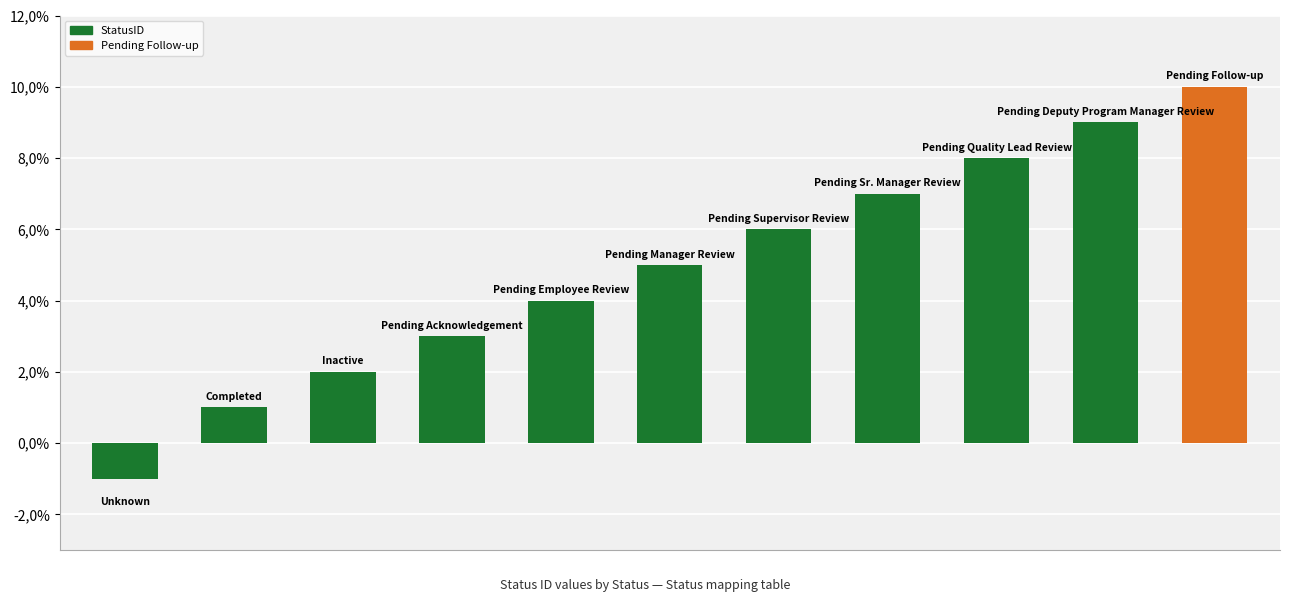

What is the greatest value displayed?

10